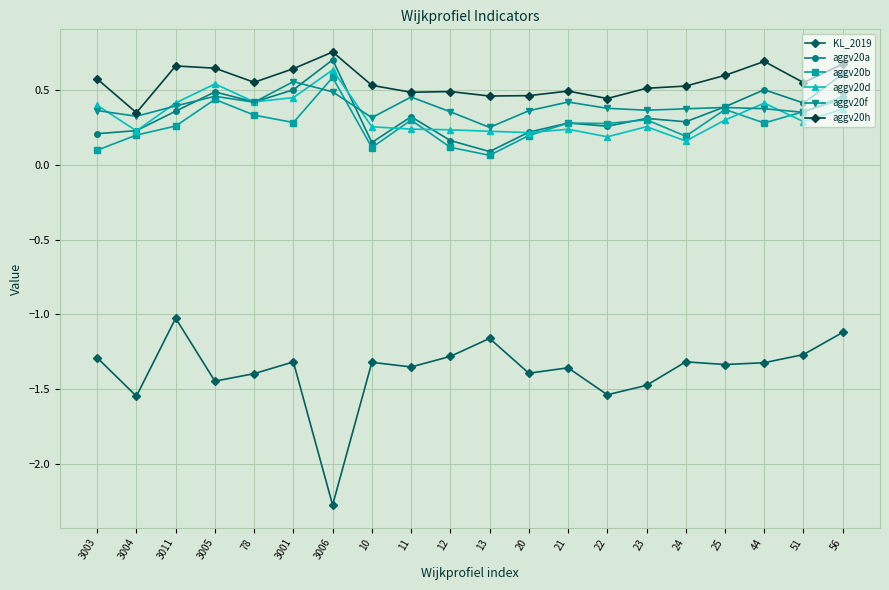

The value of aggv20b at 24 is 0.3. True or false?

False